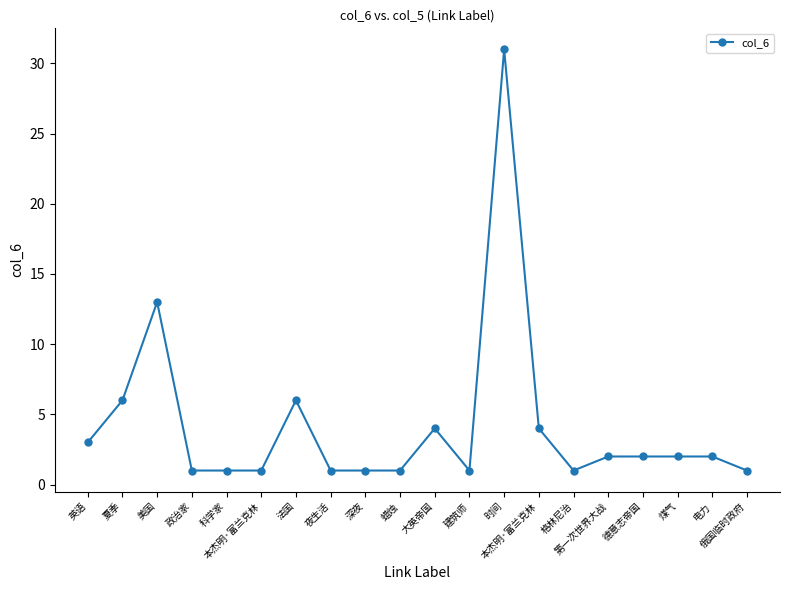

How many series are shown in this chart?

1